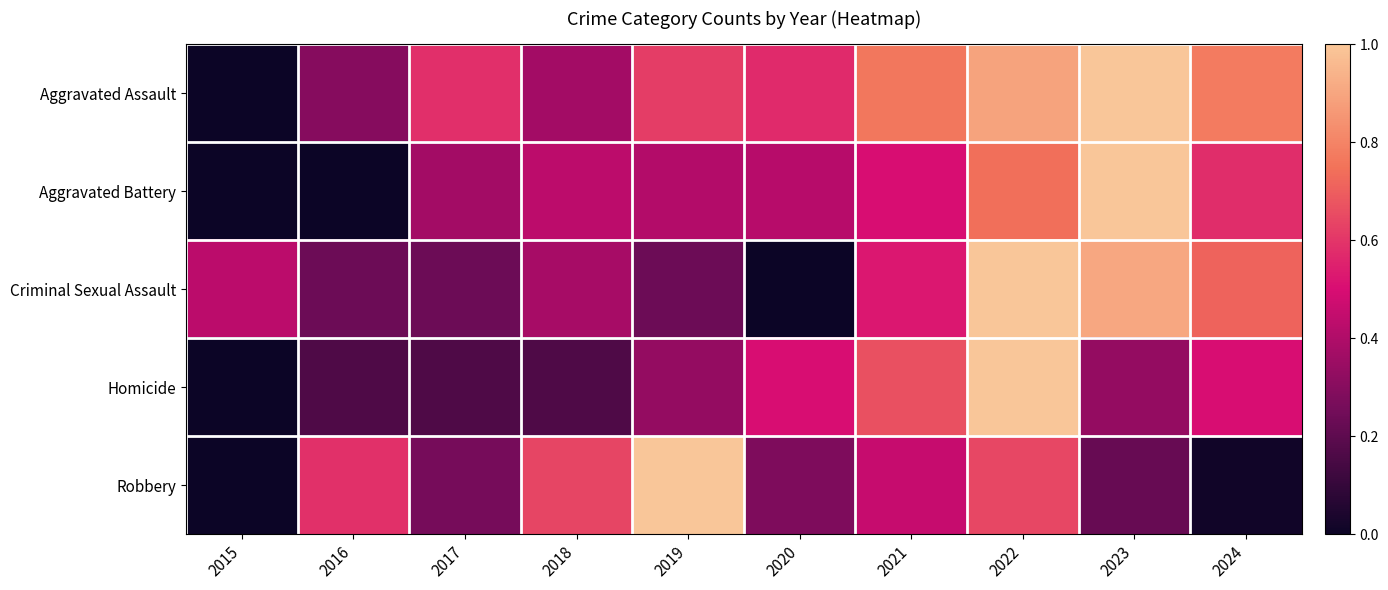

Between 2016 and 2017, which is larger?

2017